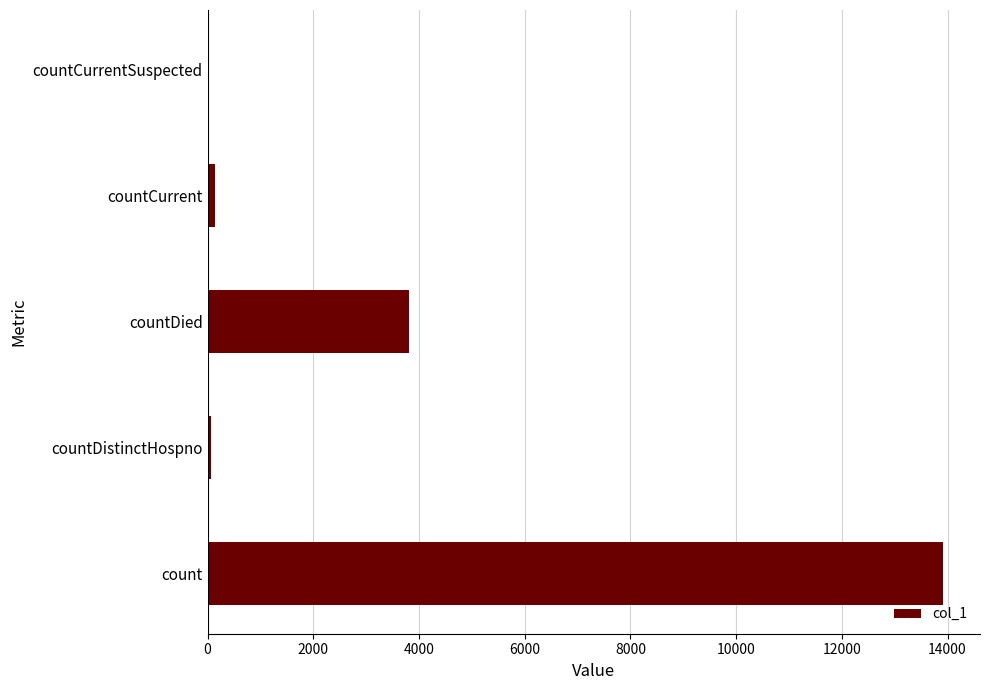

What is the greatest value displayed?

13918